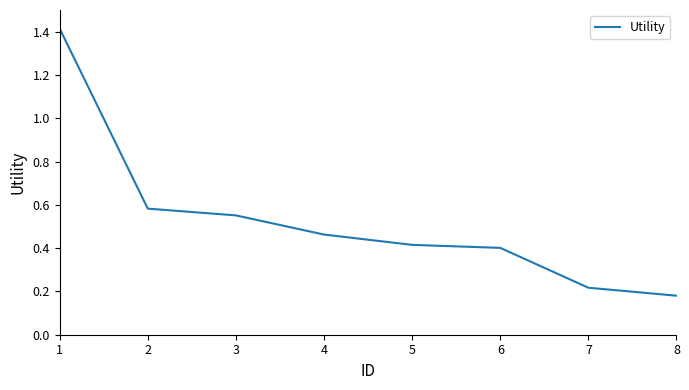

List the labels in order of value, largest first.

1, 2, 3, 4, 5, 6, 7, 8